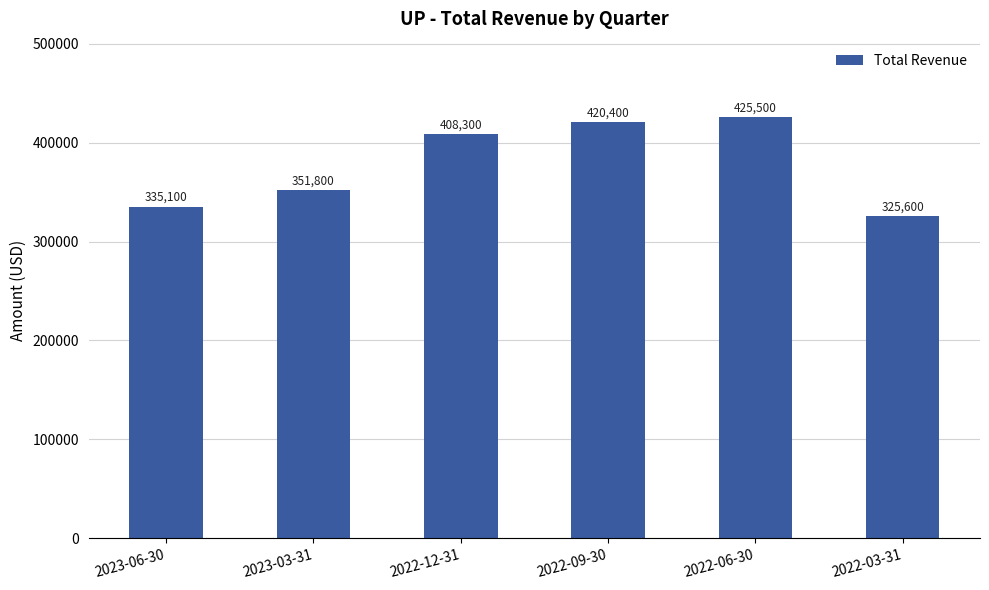

List the labels in order of value, largest first.

2022-06-30, 2022-09-30, 2022-12-31, 2023-03-31, 2023-06-30, 2022-03-31